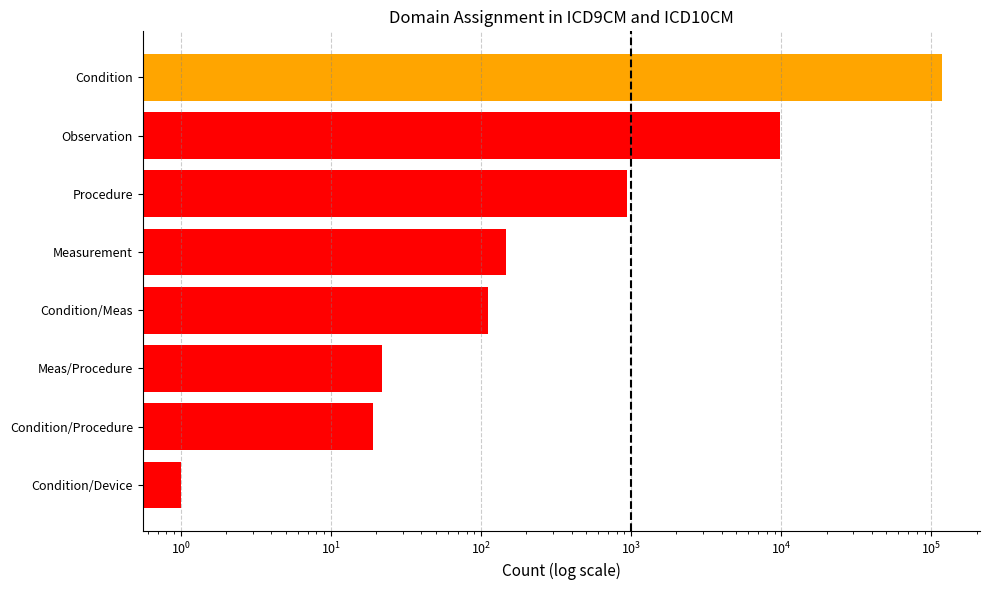

Reading left to right, extract all data points from this chart.

117381	9757	941	146	111	22	19	1